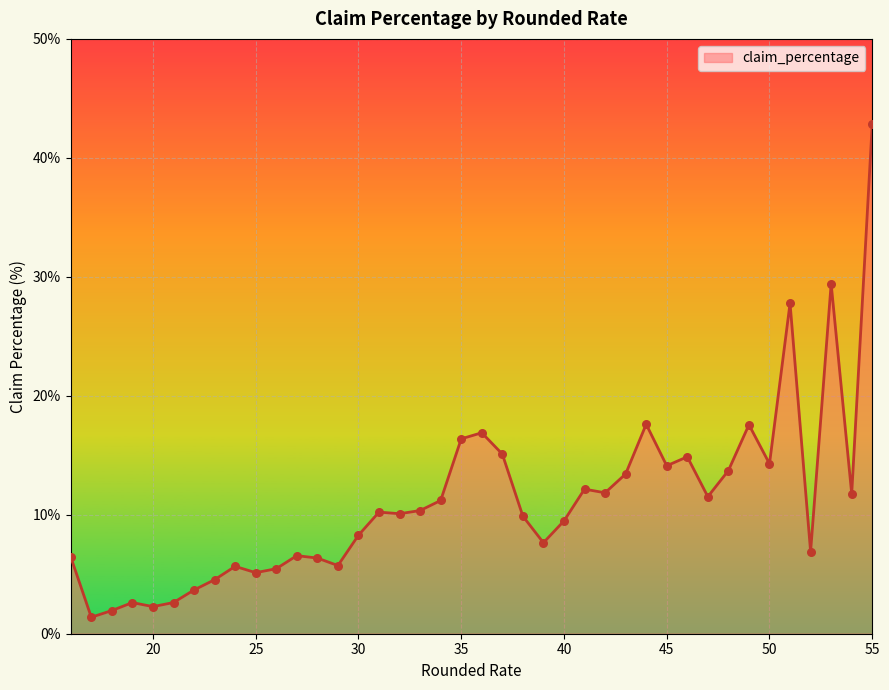

What is the difference between the maximum and minimum values?

41.5